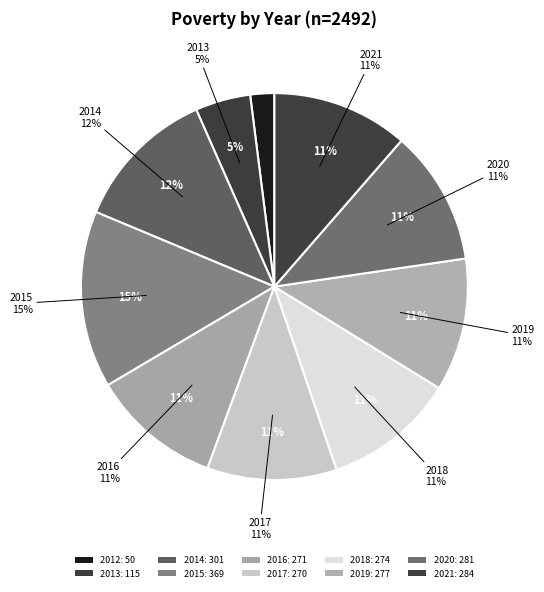

Which category has the smallest portion of the pie?

2012